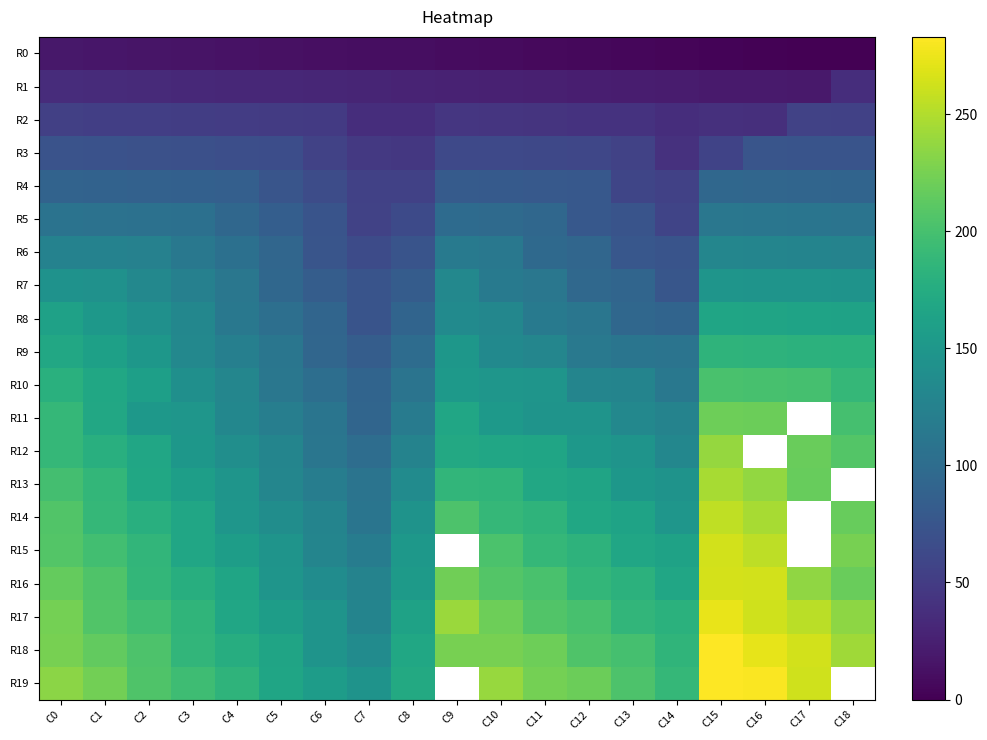

Where is R0 nearest to the value 9?

C9